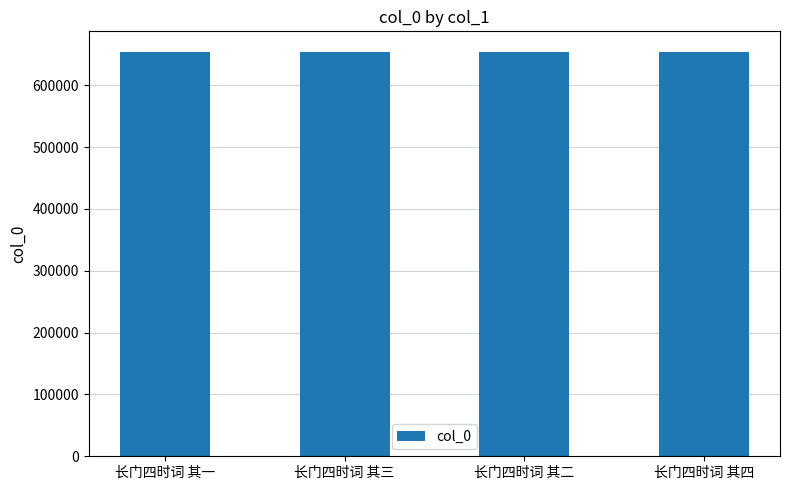

What is the sum of all values?

2618178